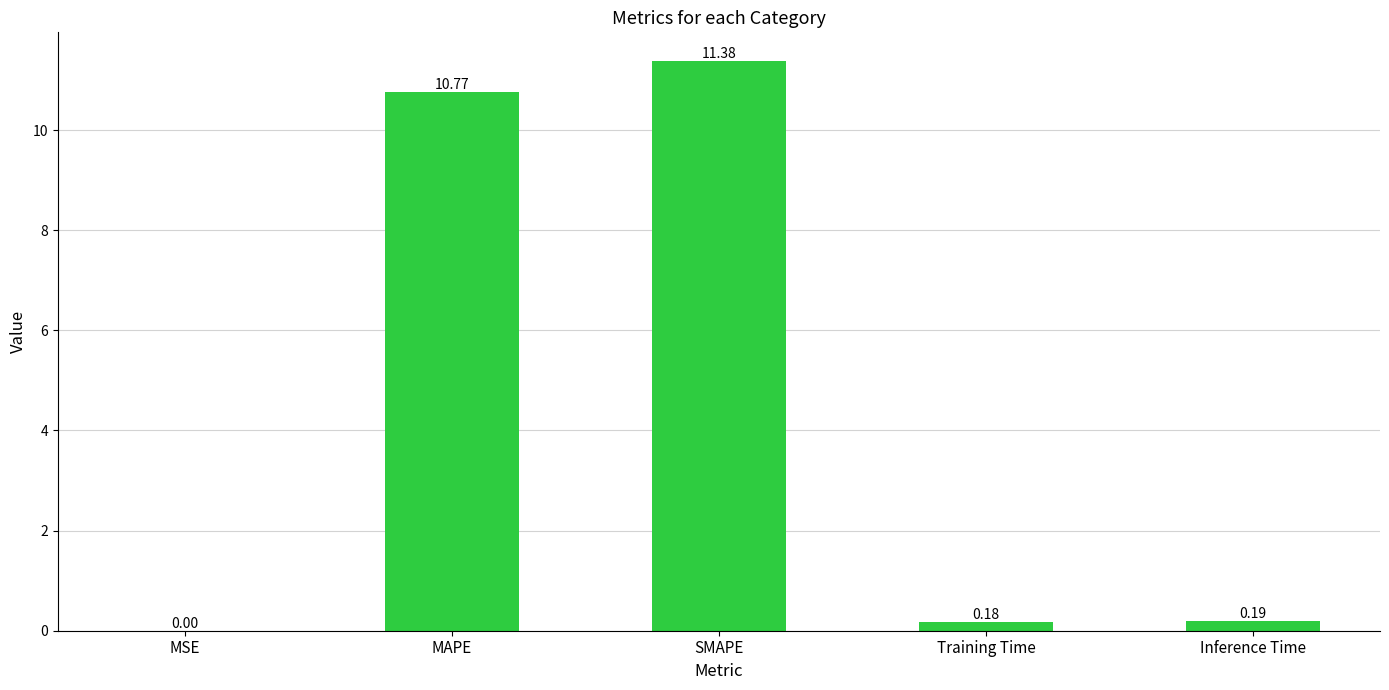

What is the change in value from MSE to SMAPE?

+11.4